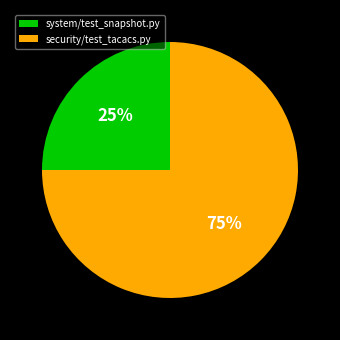

Which slice represents more than half of the pie?

security/test_tacacs.py